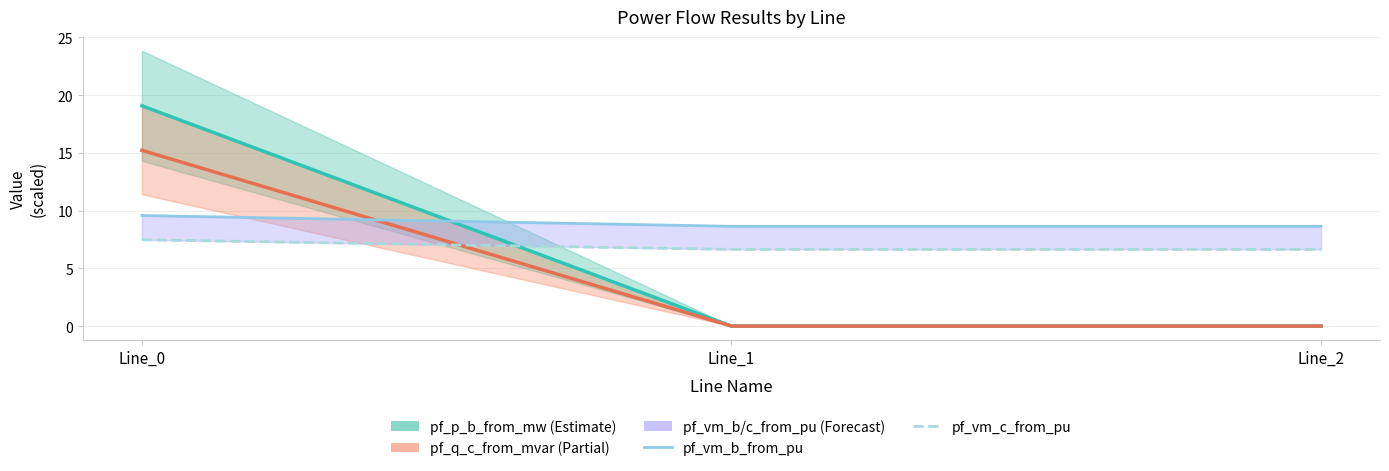

Count the values in the range 6 to 7.

2